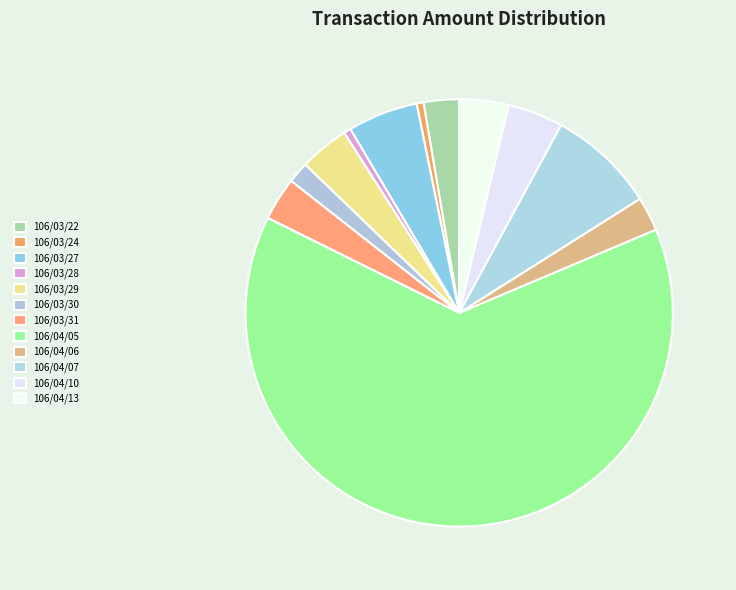

What portion of the pie excludes 106/03/31?

96.7%